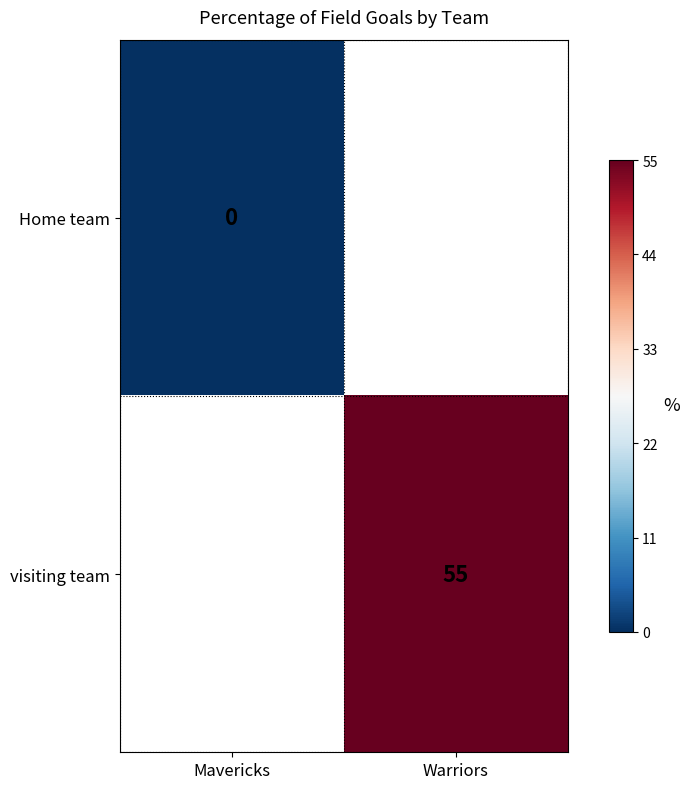

The value of visiting team at Warriors is 34. True or false?

False